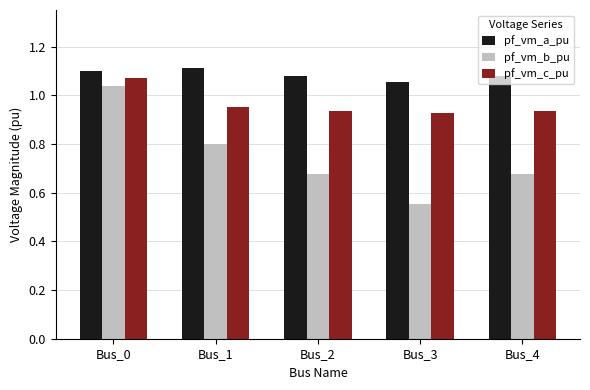

Is it true that pf_vm_a_pu equals 1.7 at Bus_0?

False